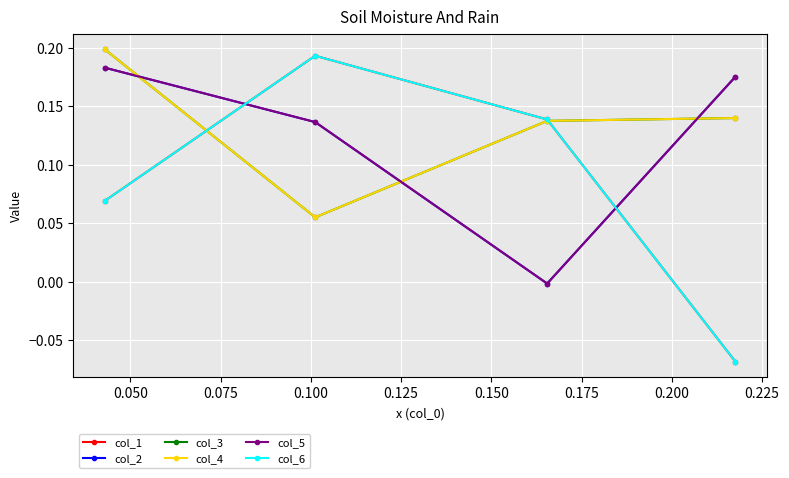

What is the average value of the col_4 series?

0.1